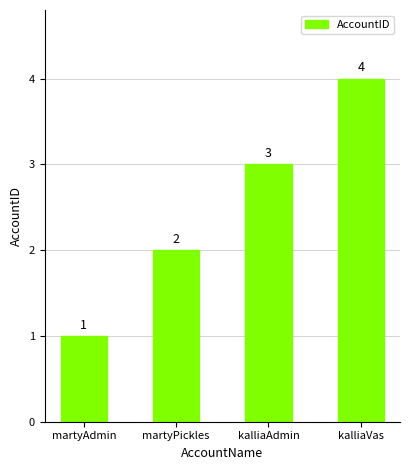

Approximately how many times larger is the value at martyAdmin compared to martyPickles?

0.5